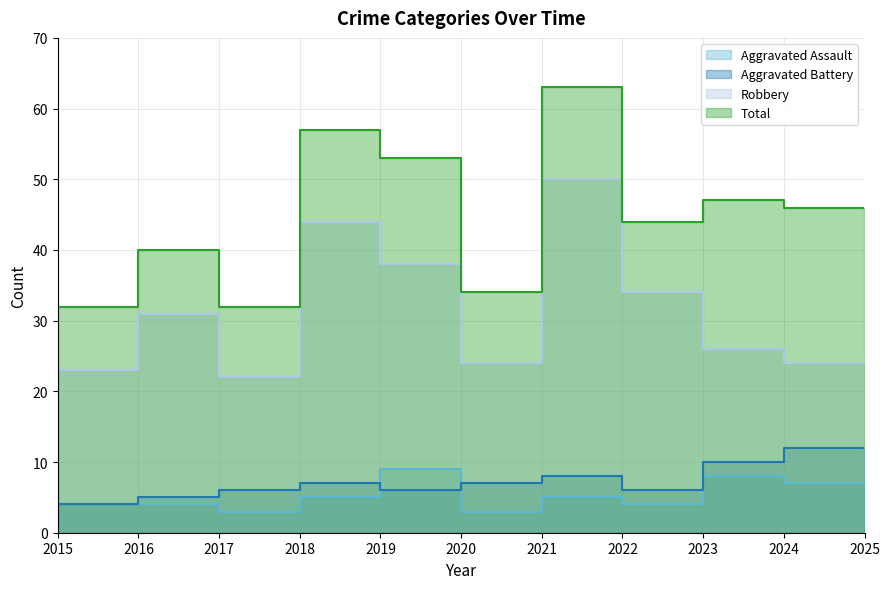

At which label does Aggravated Battery first exceed 7?

2021